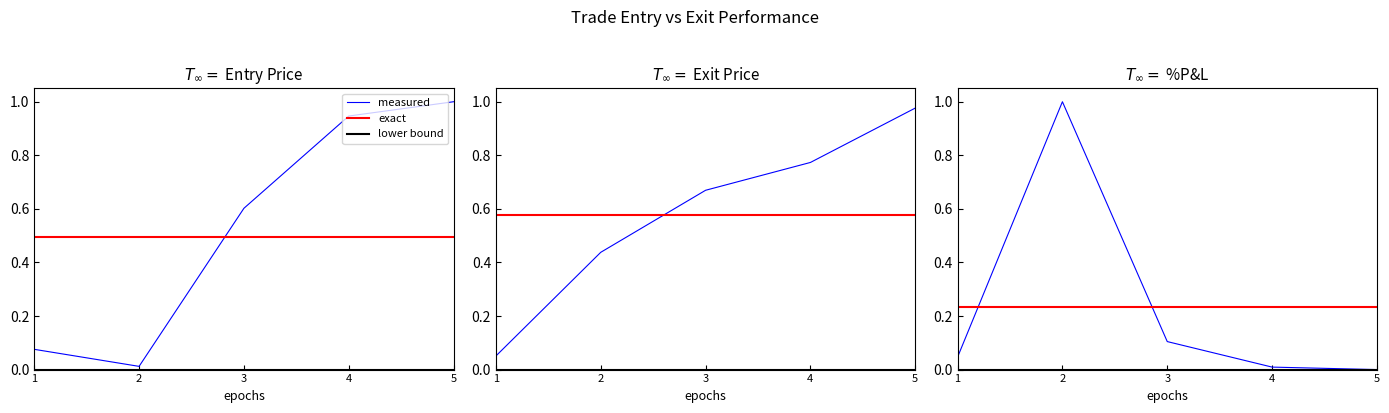

Rank the series at 2016-05-02 from highest to lowest value.

Exit Price, Entry Price, %P&L